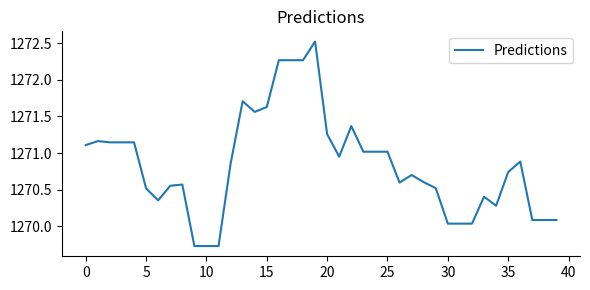

What is the maximum value shown in the chart?

1272.5